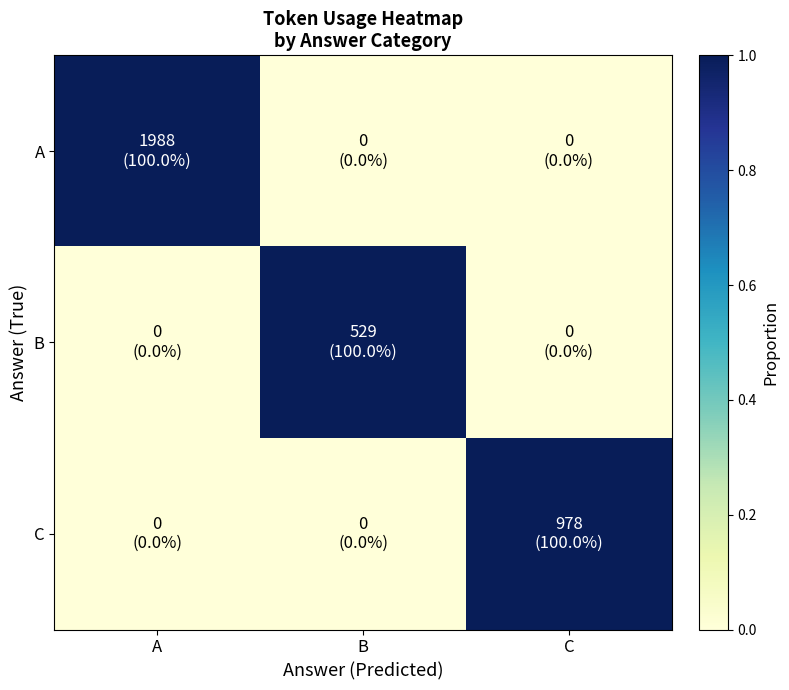

Which label corresponds to the largest value in the chart?

A